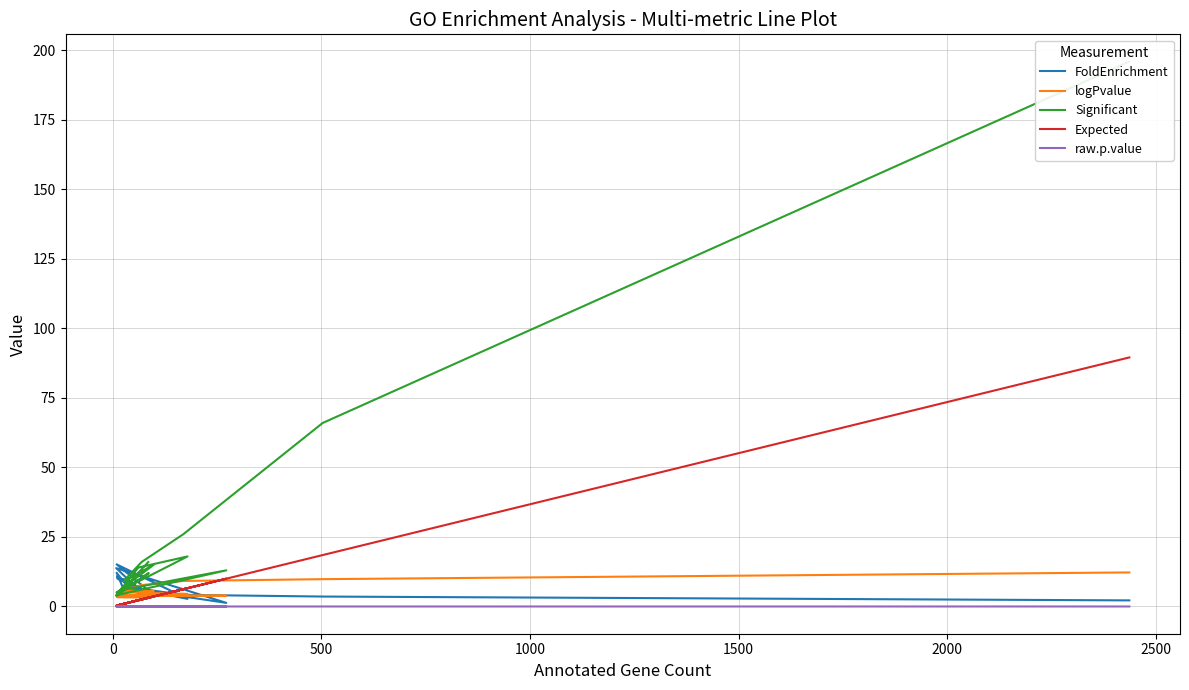

True or false: Expected has a value of 1.5 at 8.

False